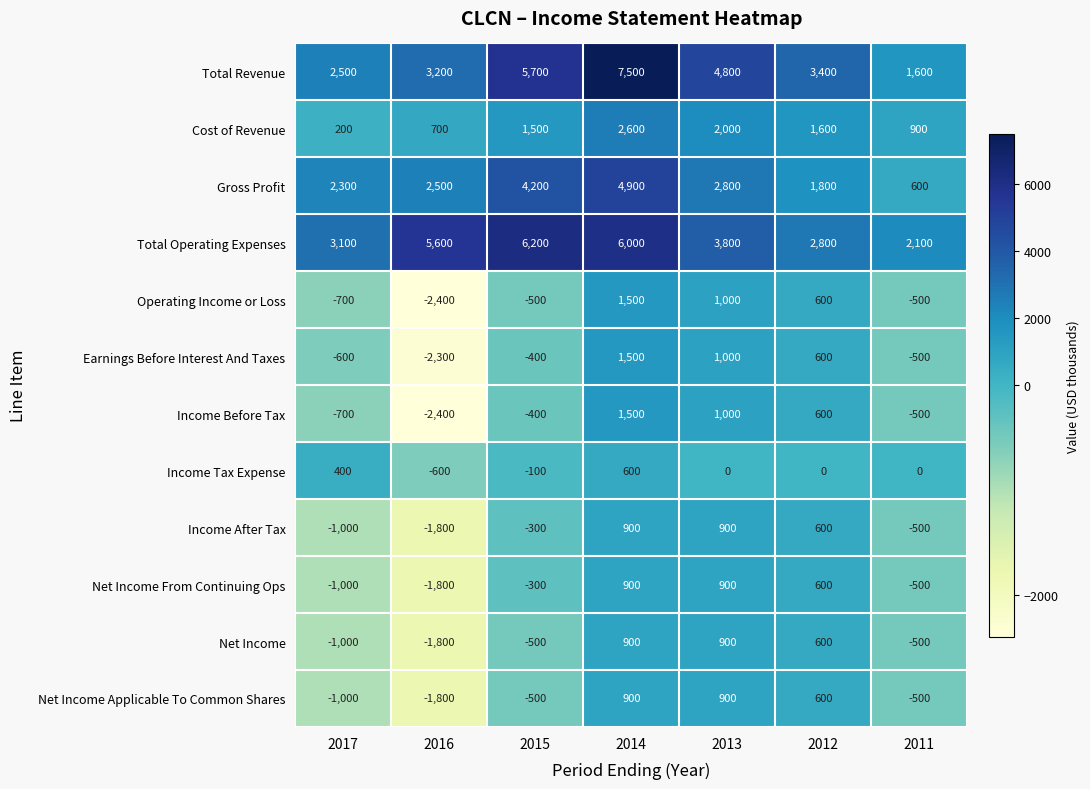

Read the Income Before Tax value at 2011.

-500